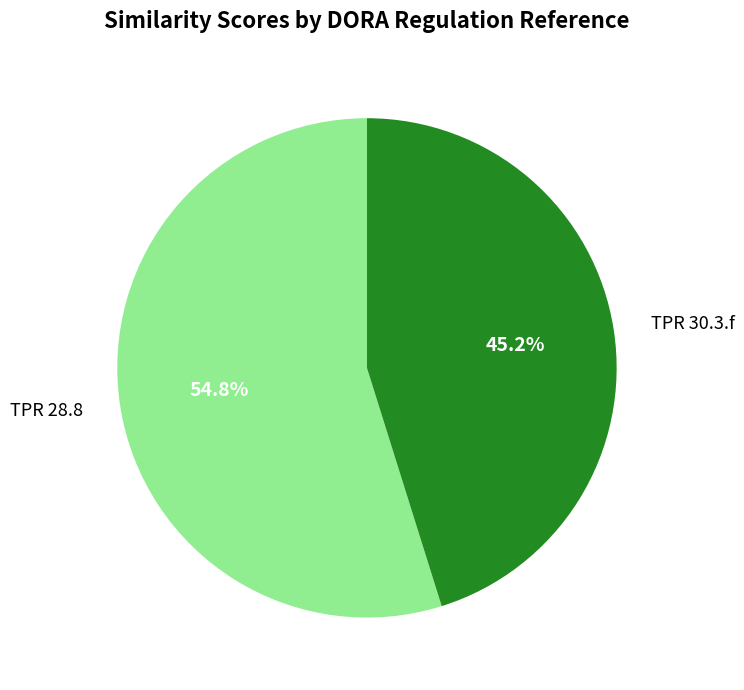

What percentage is NOT represented by TPR 30.3.f?

54.8%